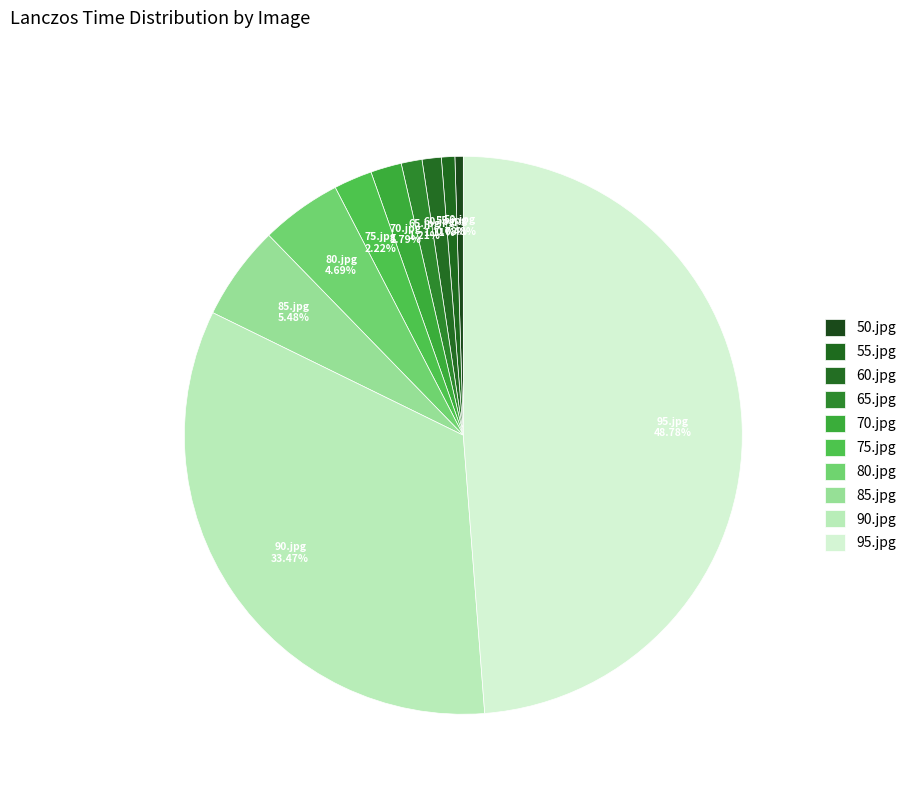

What portion of the pie excludes 75.jpg?

97.8%